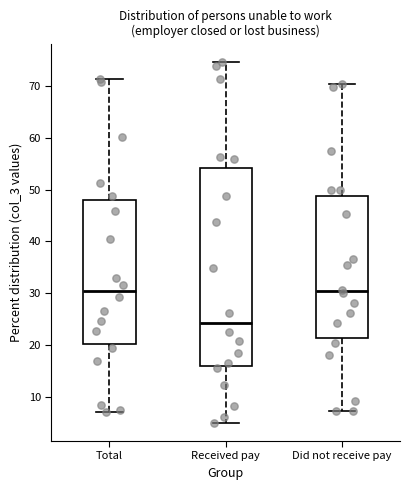

Comparing the boxes themselves (not the whiskers), which one is the tallest?

Received pay